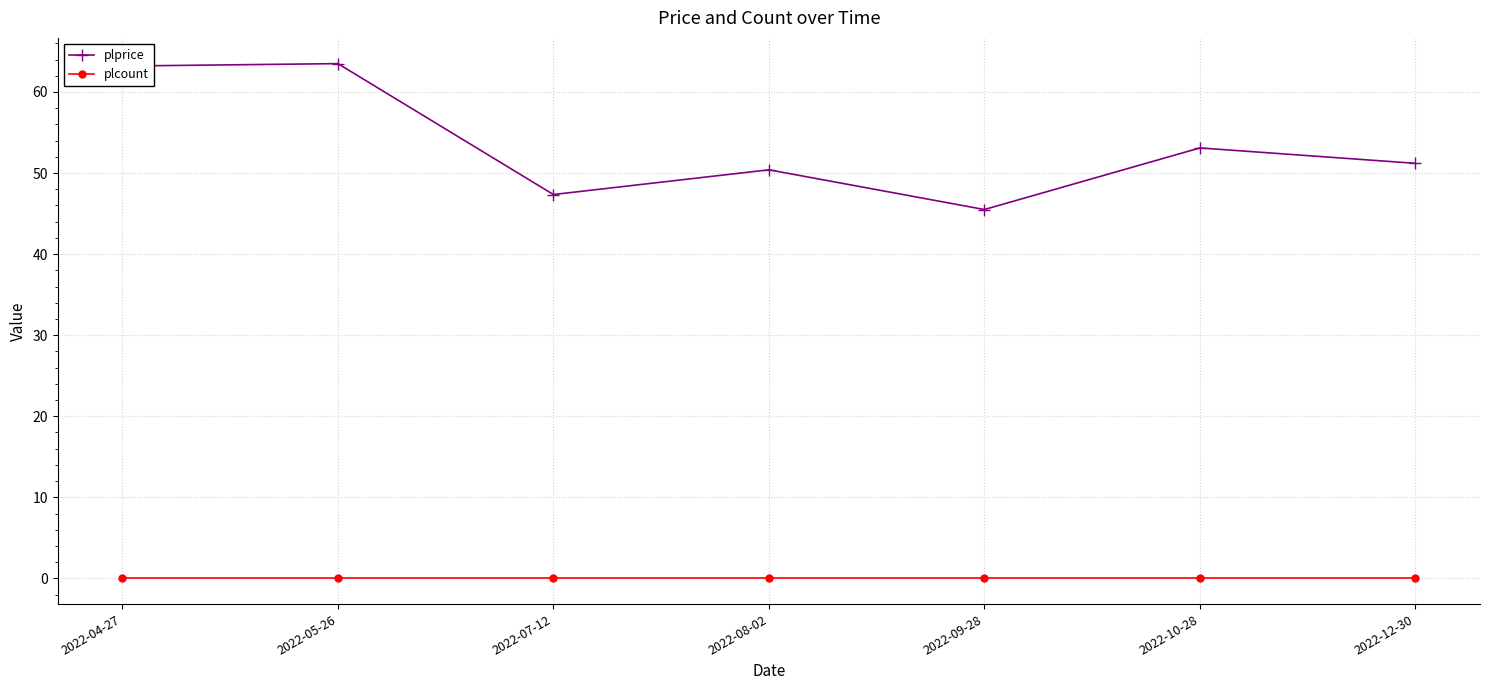

True or false: plprice has a value of 92.5 at 2022-05-26.

False